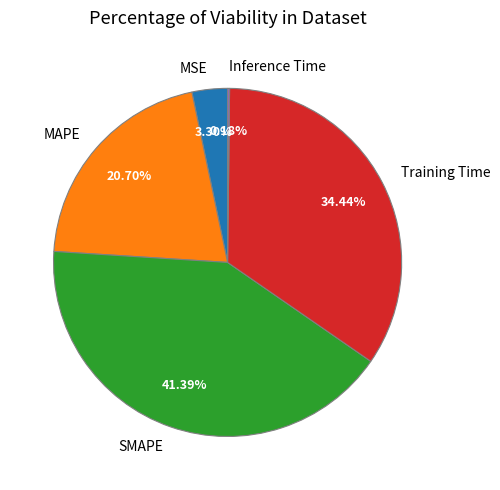

Is it true that MAPE is 21% of the pie?

True